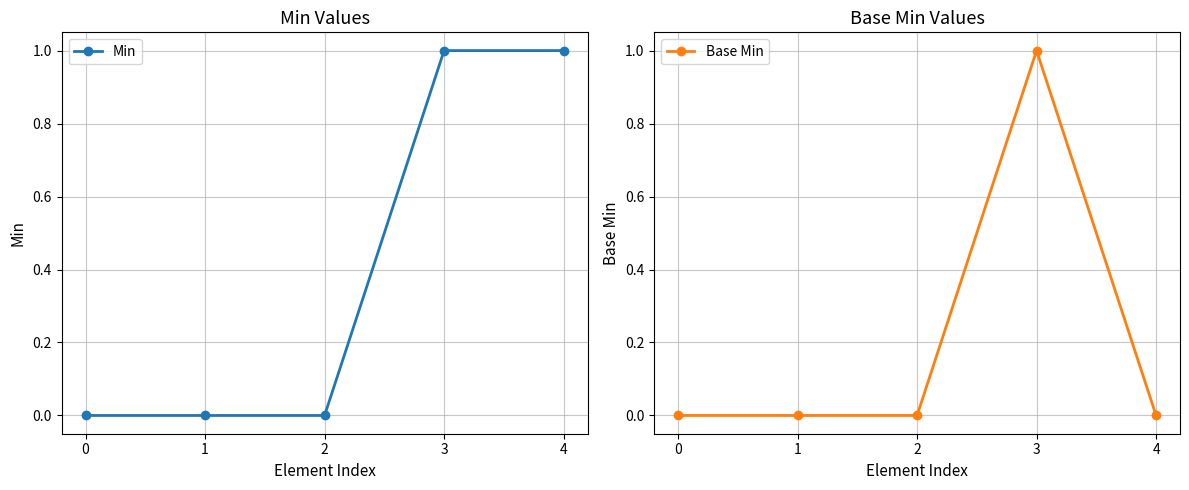

At 3, list the series in order from smallest to largest.

Min, Base Min